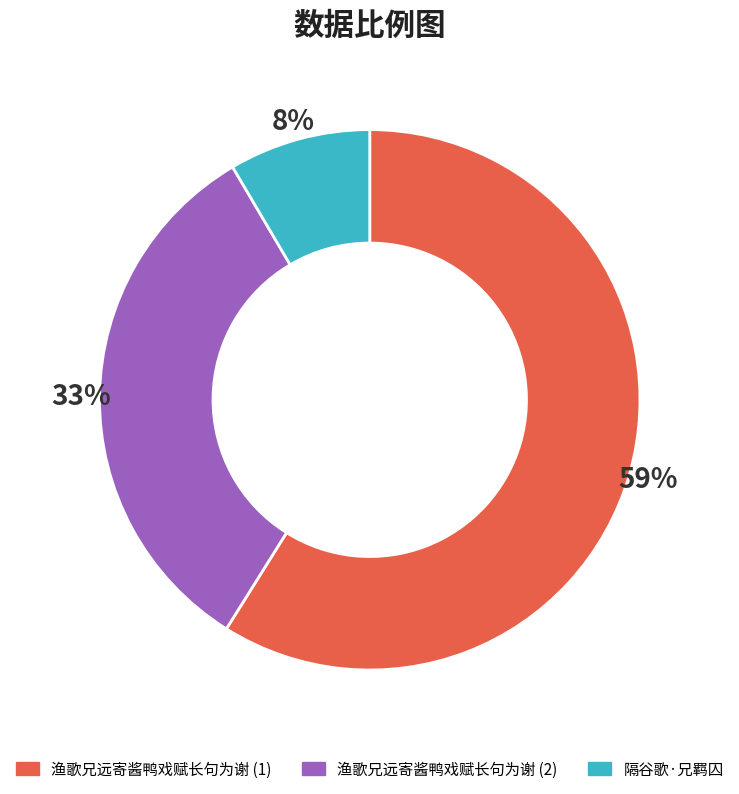

Does 渔歌兄远寄酱鸭戏赋长句为谢 (2) account for over 50% of the chart?

No